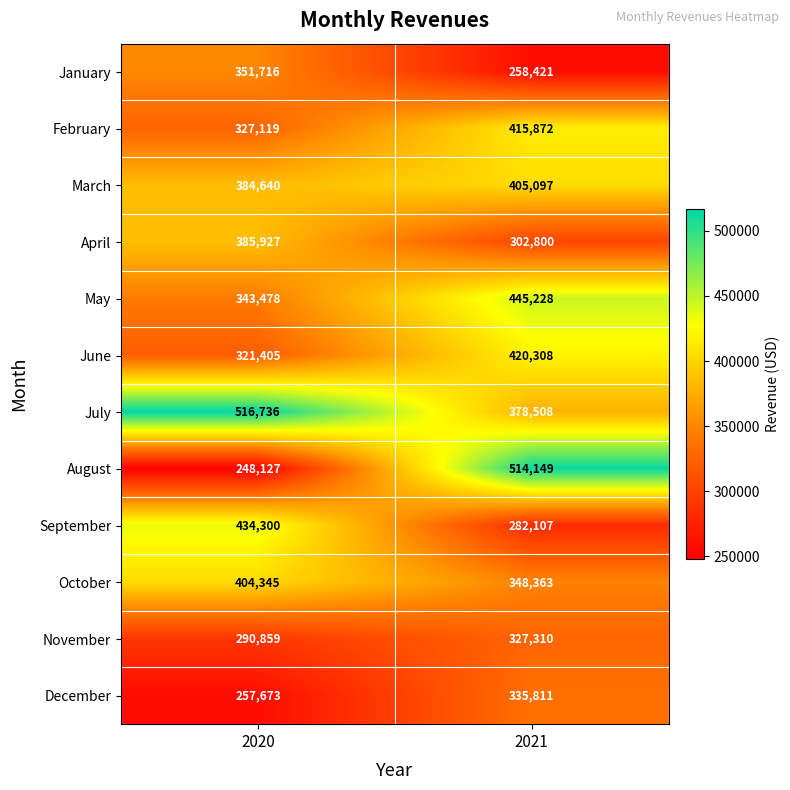

What is the difference between the April values at 2020 and 2021?

83127